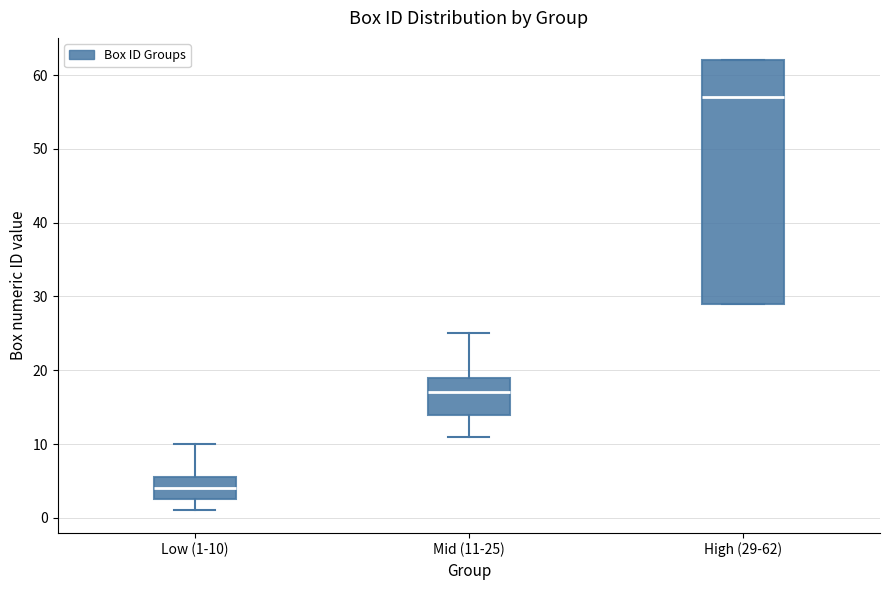

Which box is the tallest, from its lower edge to its upper edge?

High (29-62)